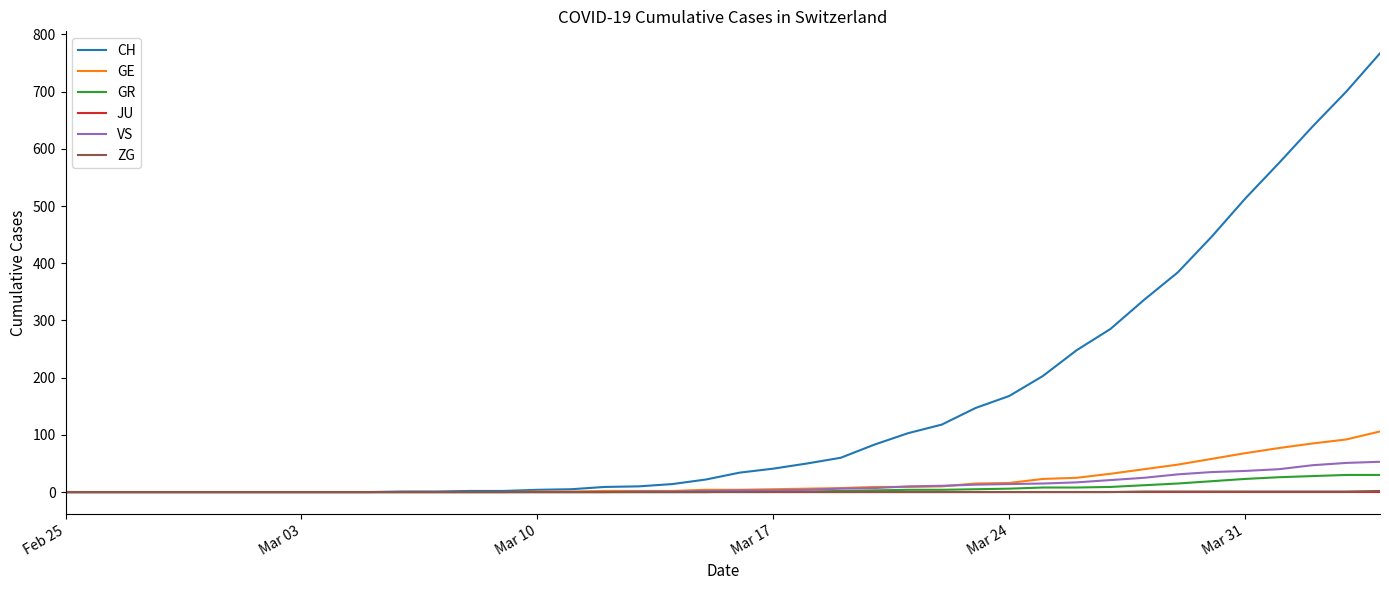

Which series has the largest total across all categories?

CH